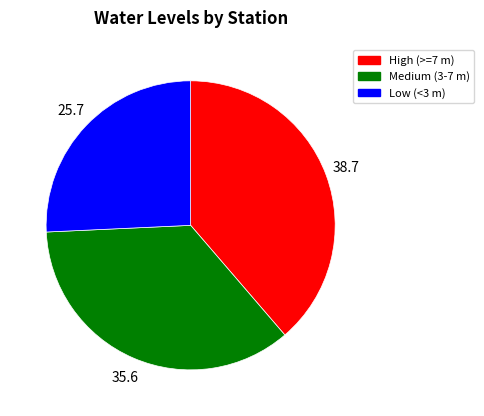

The Medium (3-7 m) slice represents 24% of the pie. True or false?

False